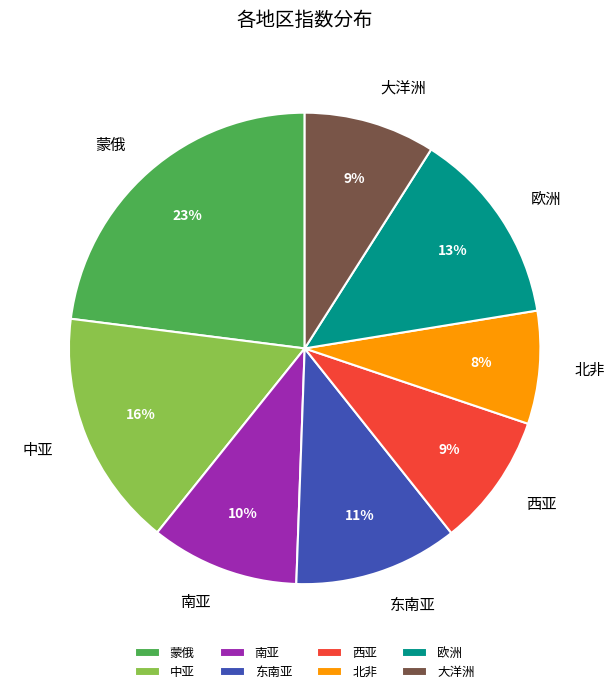

True or false: 西亚 accounts for 18% of the total.

False